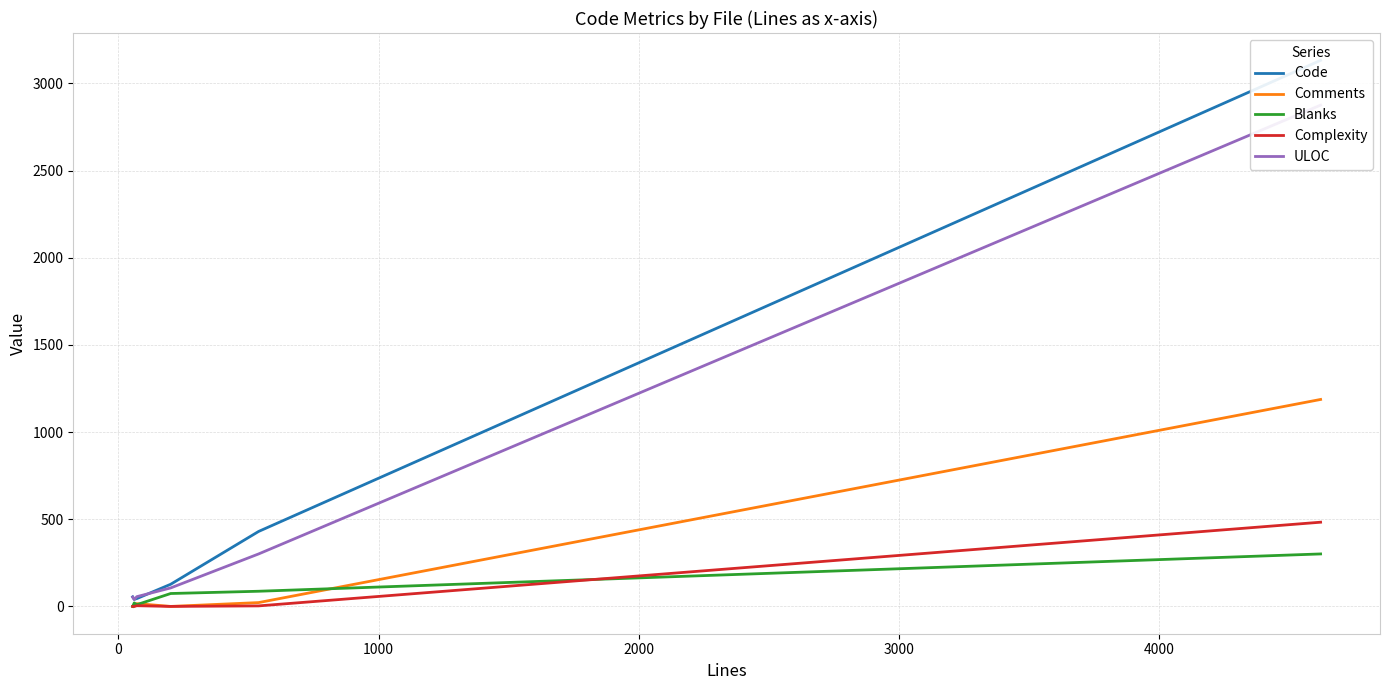

At how many categories does at least one series exceed 594?

1